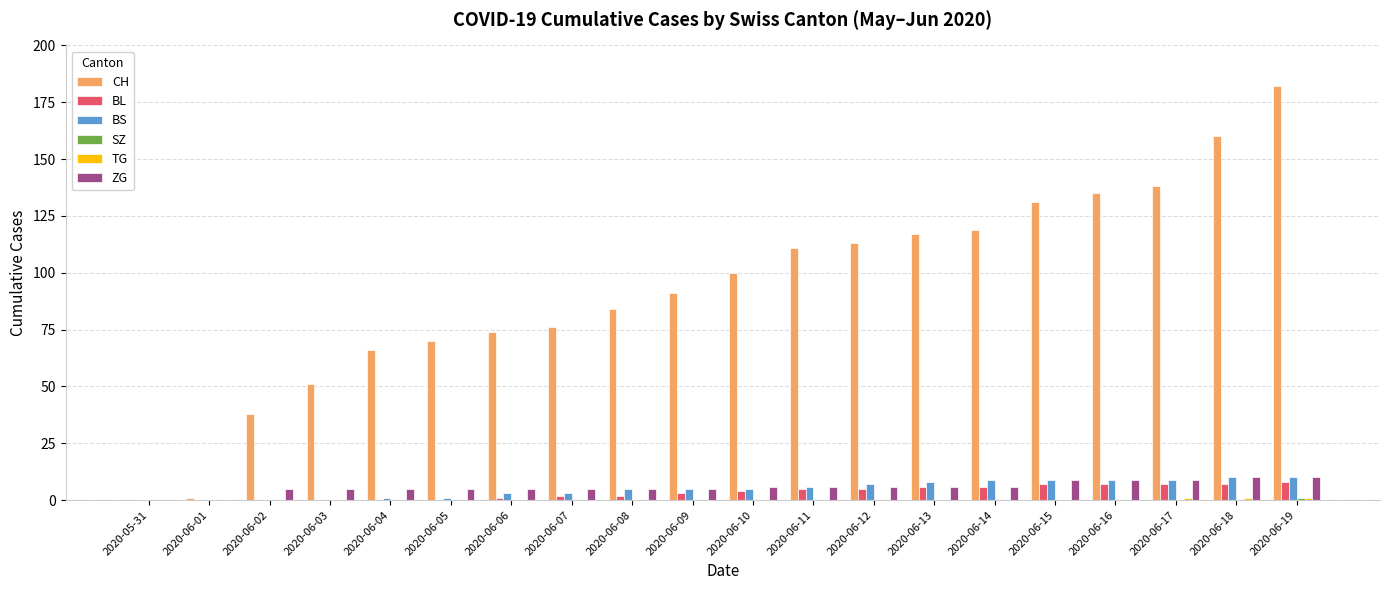

What is the sum of the BL values at 2020-06-03 and 2020-06-15?

7